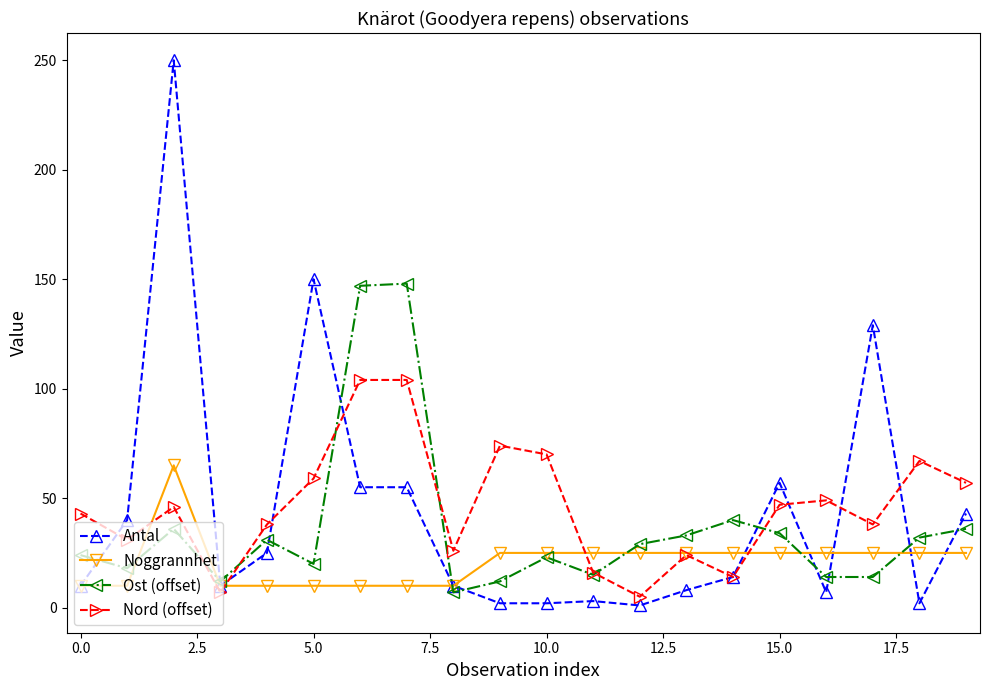

What is the highest value of the Ost (offset) series?

148